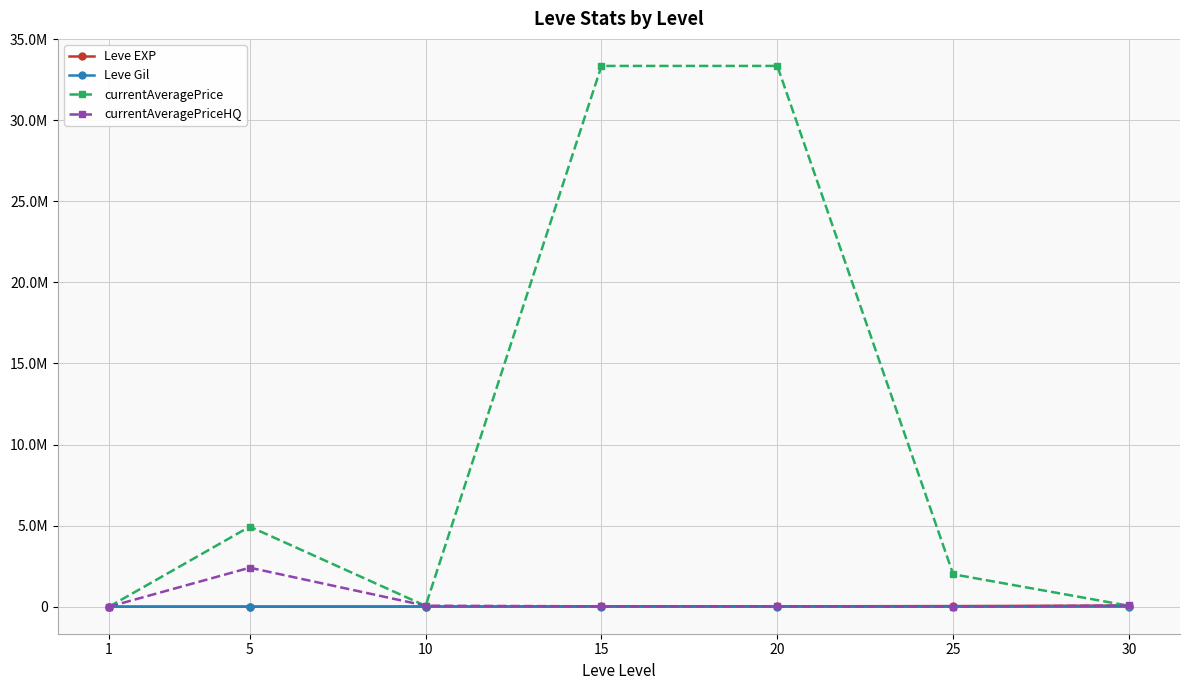

At which label does currentAveragePrice first exceed 2000000?

5